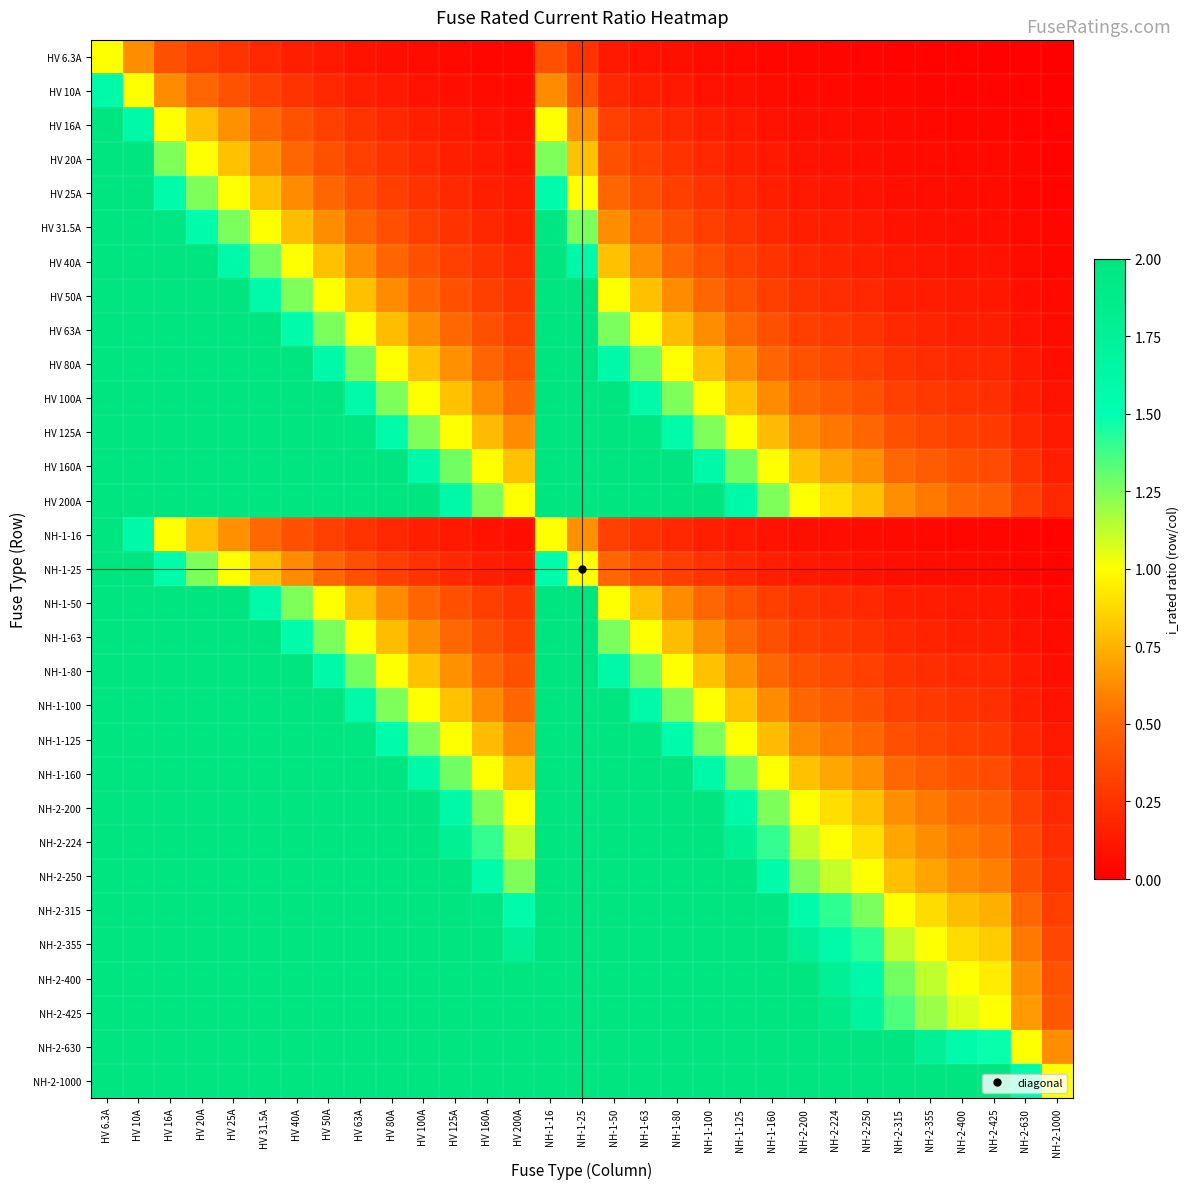

Rank the series by their maximum value, from highest to lowest.

HV 16A, HV 20A, HV 25A, HV 31.5A, HV 40A, HV 50A, HV 63A, HV 80A, HV 100A, HV 125A, HV 160A, HV 200A, NH-1-16, NH-1-25, NH-1-50, NH-1-63, NH-1-80, NH-1-100, NH-1-125, NH-1-160, NH-2-200, NH-2-224, NH-2-250, NH-2-315, NH-2-355, NH-2-400, NH-2-425, NH-2-630, NH-2-1000, HV 10A, HV 6.3A